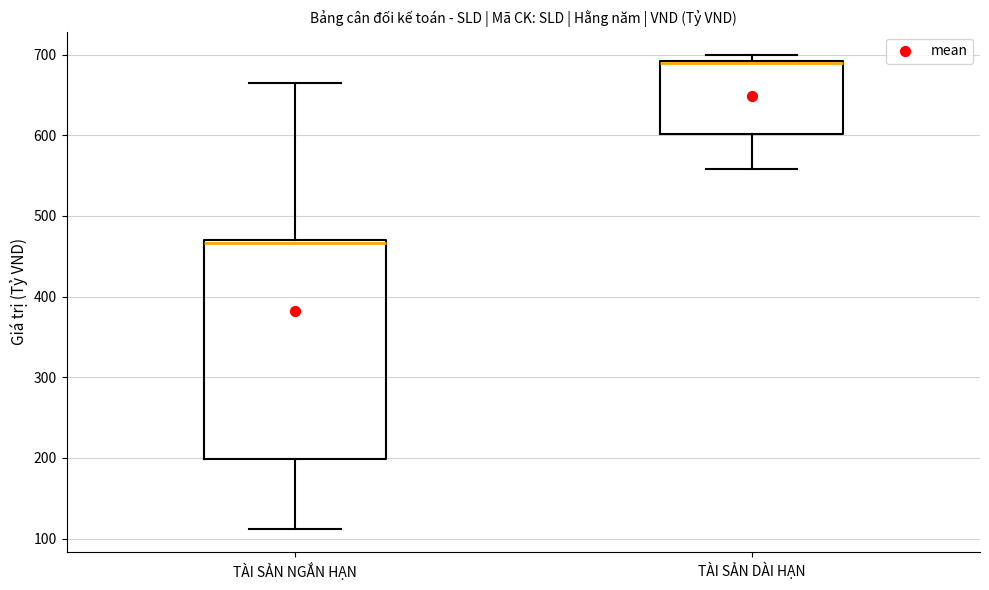

Where does the upper whisker of the box for TÀI SẢN NGẮN HẠN end on the y-axis? The values are not printed on the chart, so give them approximately, as read against the axis.

670